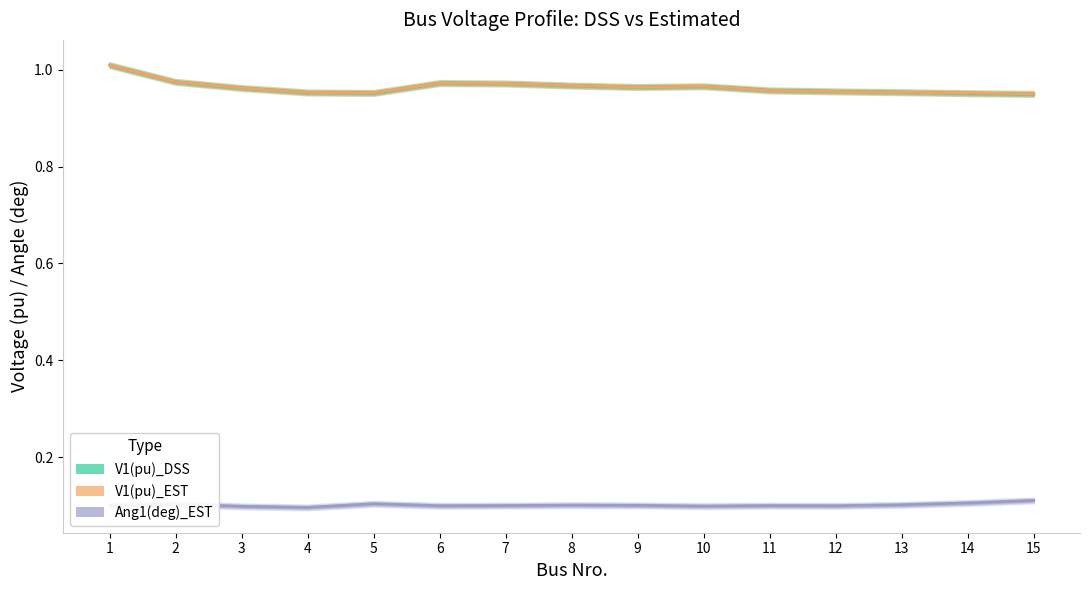

Does the chart have visible grid lines?

No